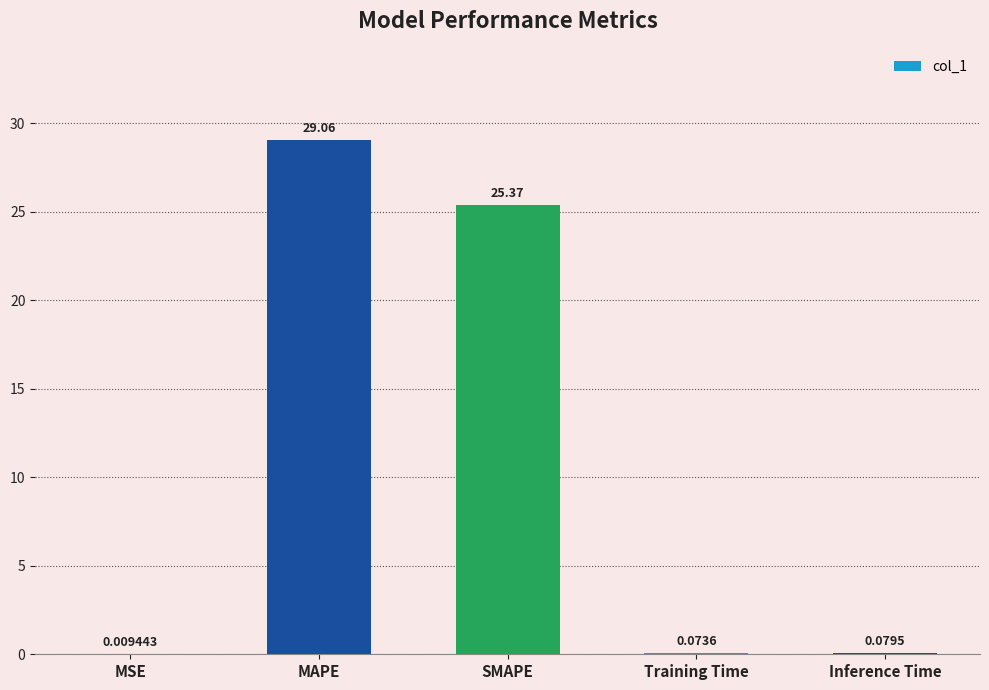

What is the average value?

10.9